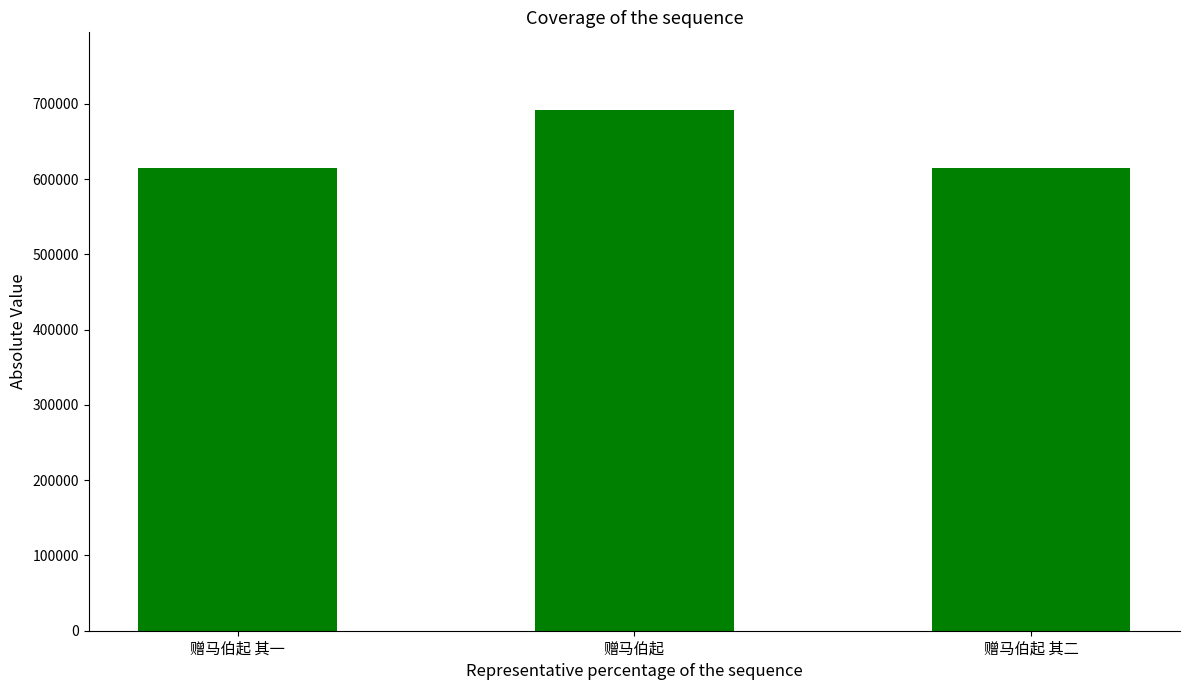

Does the chart contain any negative values?

No